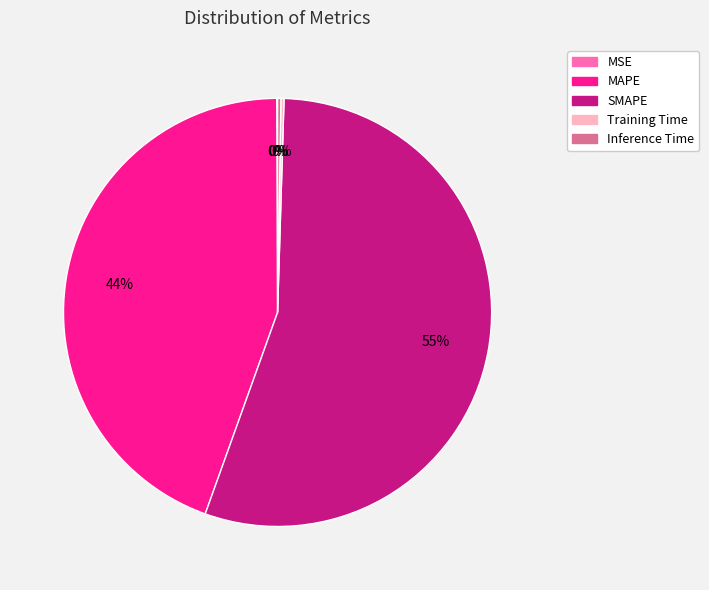

What is the largest slice in the pie chart?

SMAPE